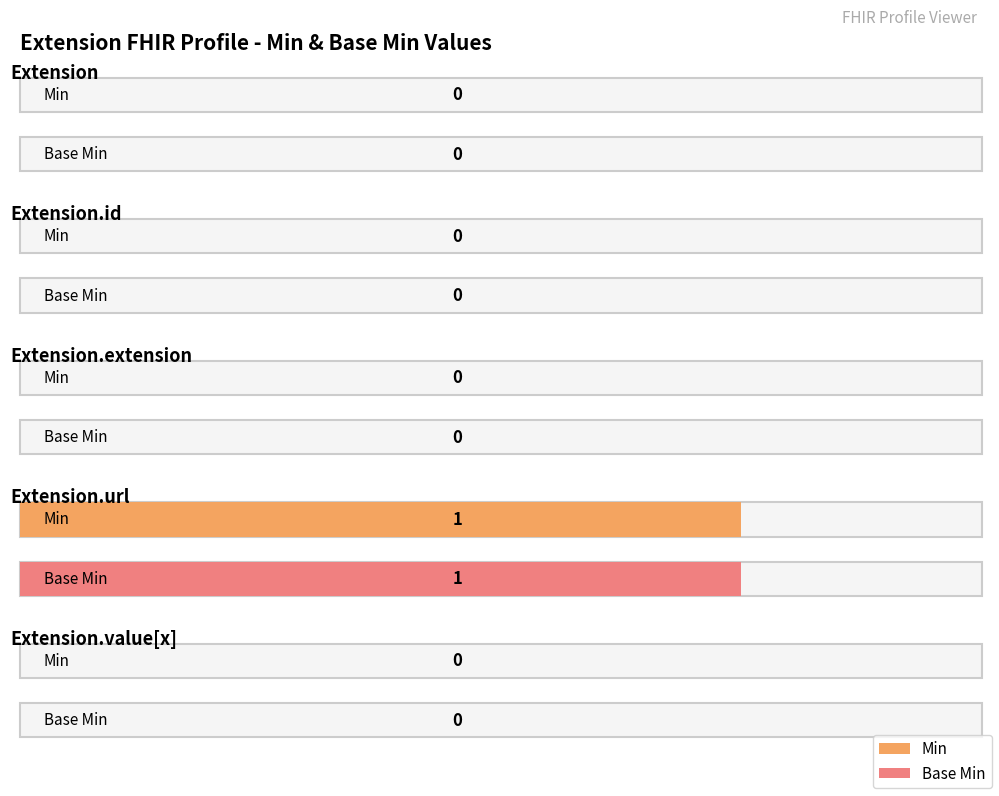

True or false: Base Min has a value of 1 at Extension.url.

False